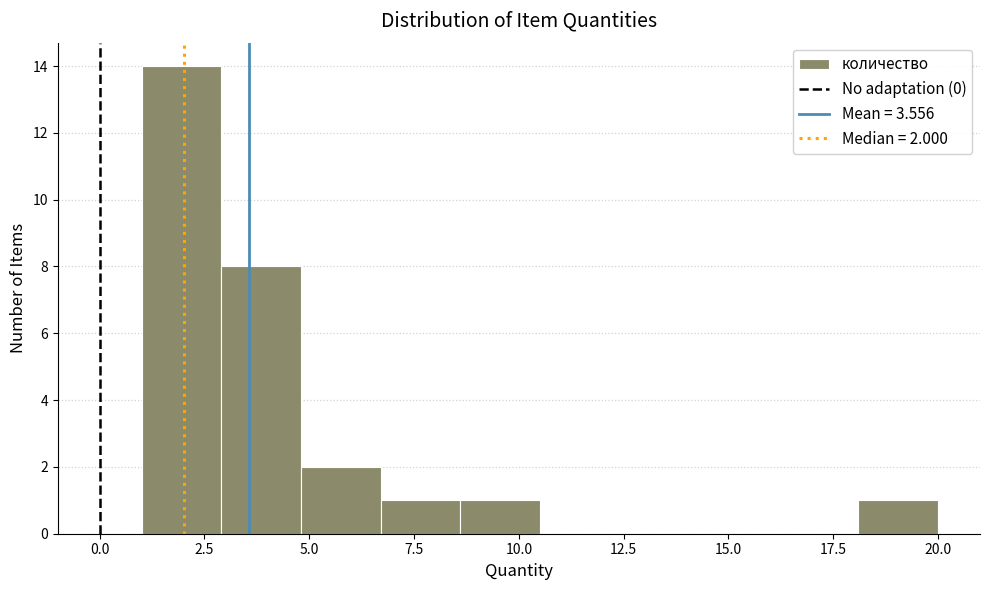

Read against the x-axis, roughly where is the centre of the tallest bar?

2.0